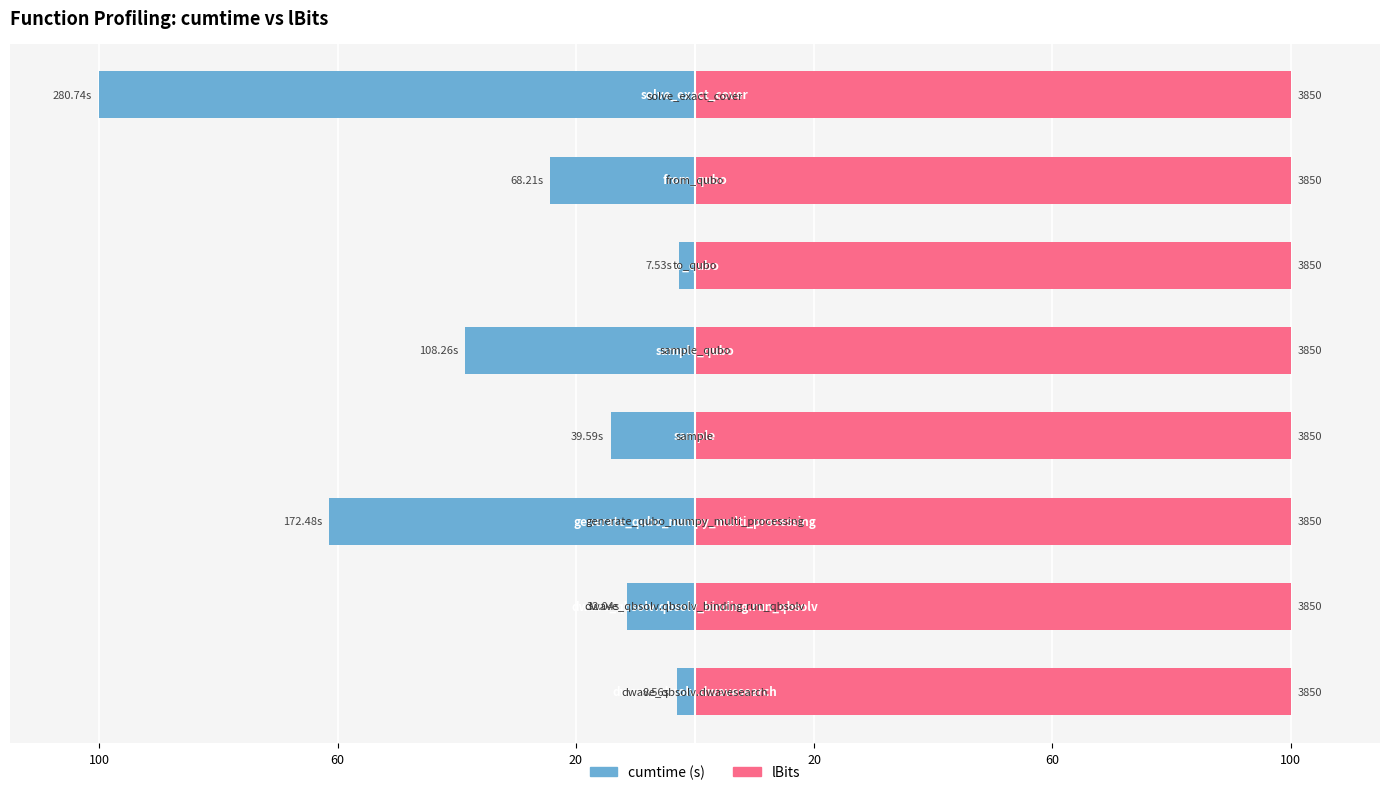

What is the smallest value displayed?

-100.0